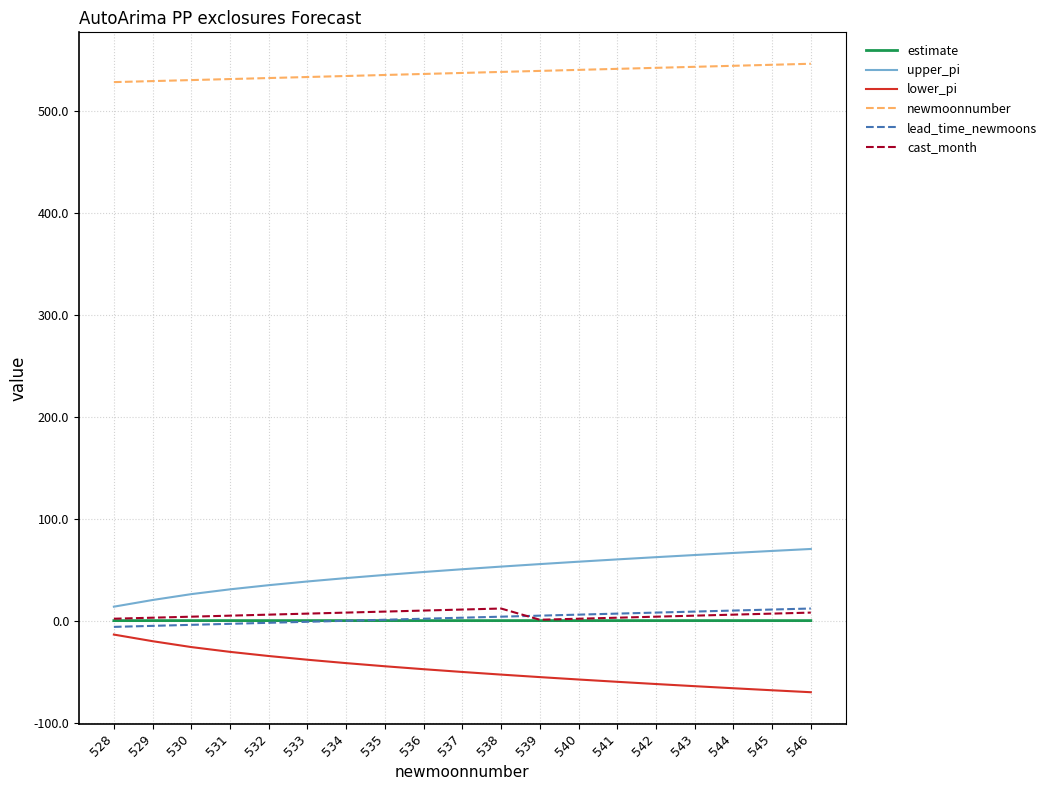

What is the greatest value displayed?

546.0